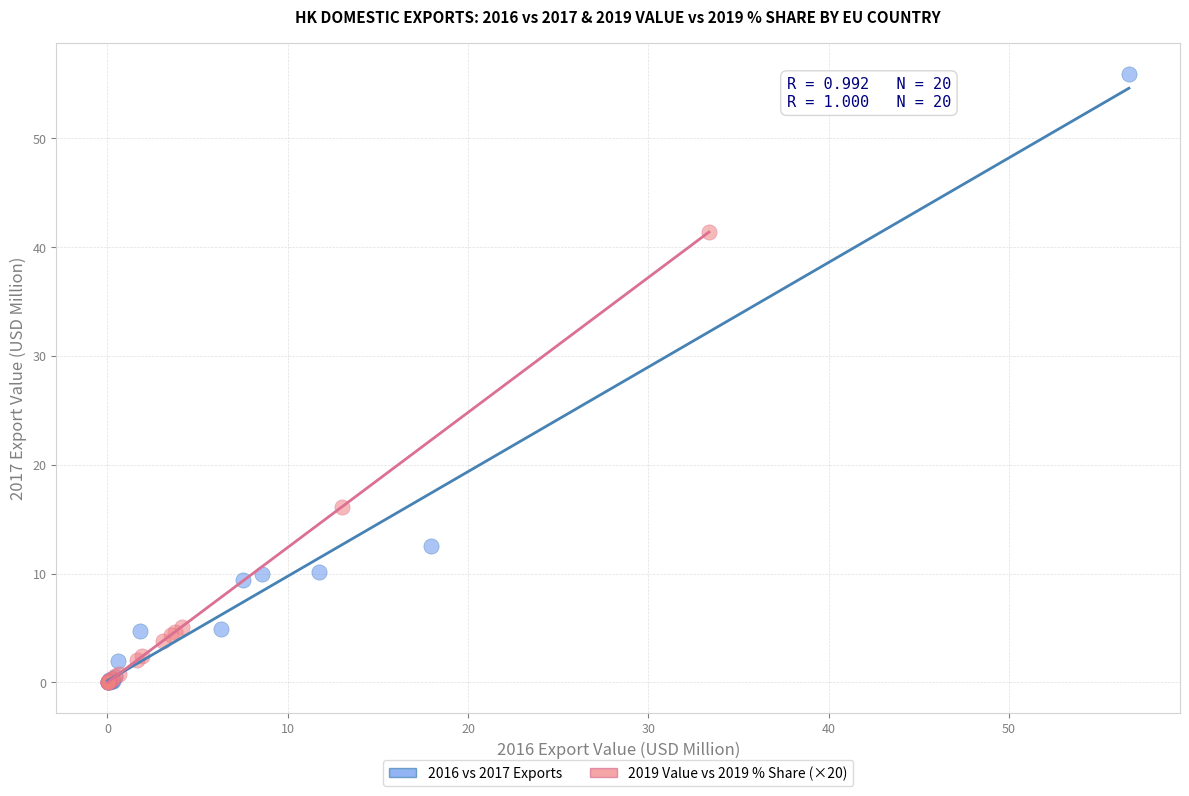

What are all the series names shown in the legend?

2016 vs 2017 Exports, 2019 Value vs 2019 % Share (×20)